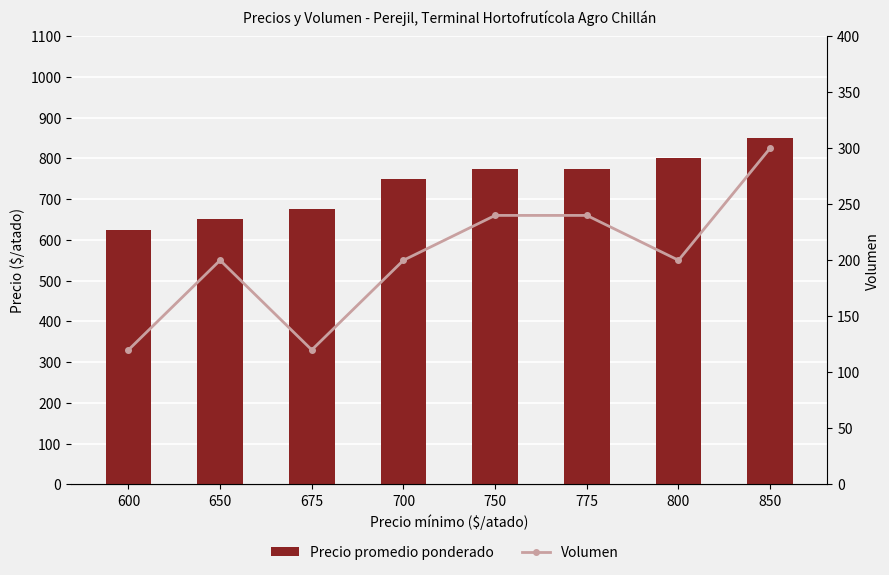

At 850, list the series in order from smallest to largest.

Volumen, Precio promedio ponderado